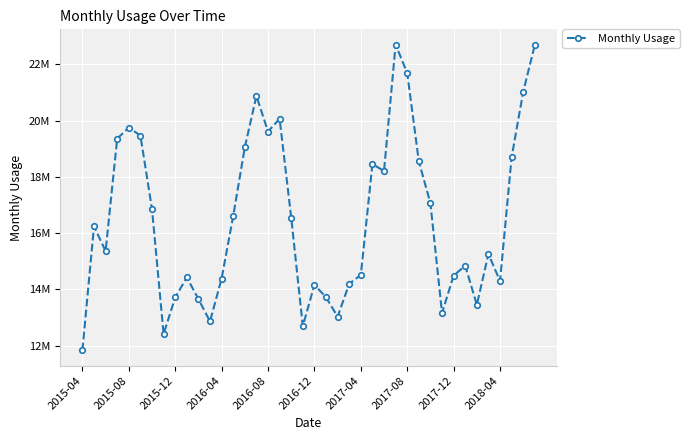

At which category does the chart reach its minimum across all series?

2015-04